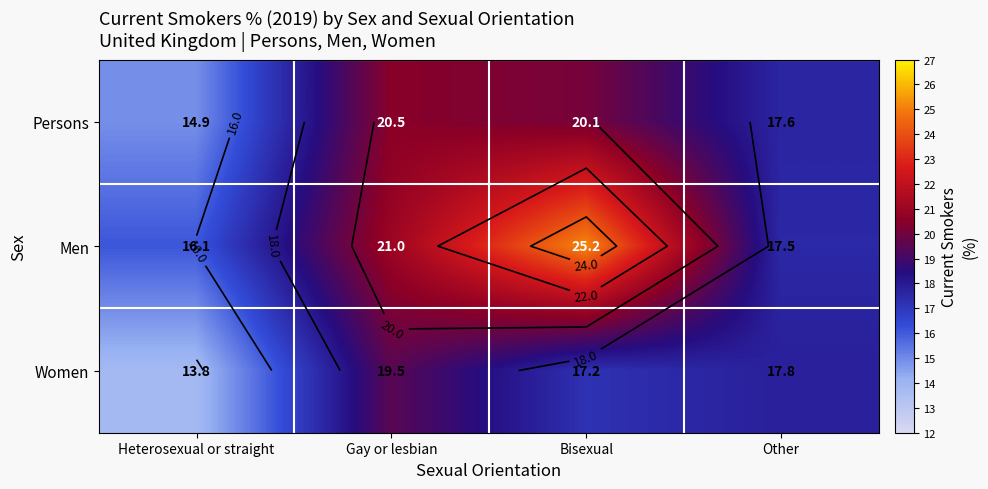

Which series has the widest spread of values?

Men